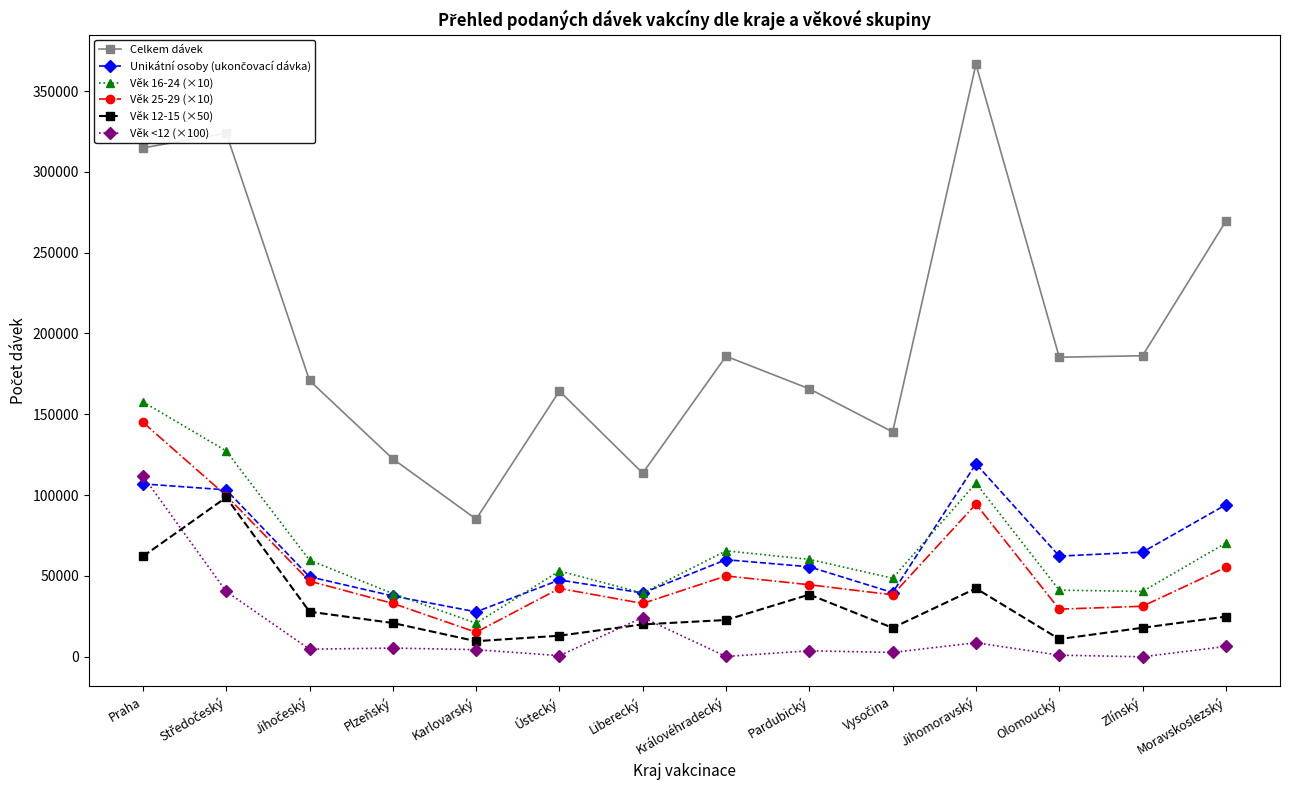

What is the value of the Věk 16-24 (×10) point at the 2nd from the left?

127310